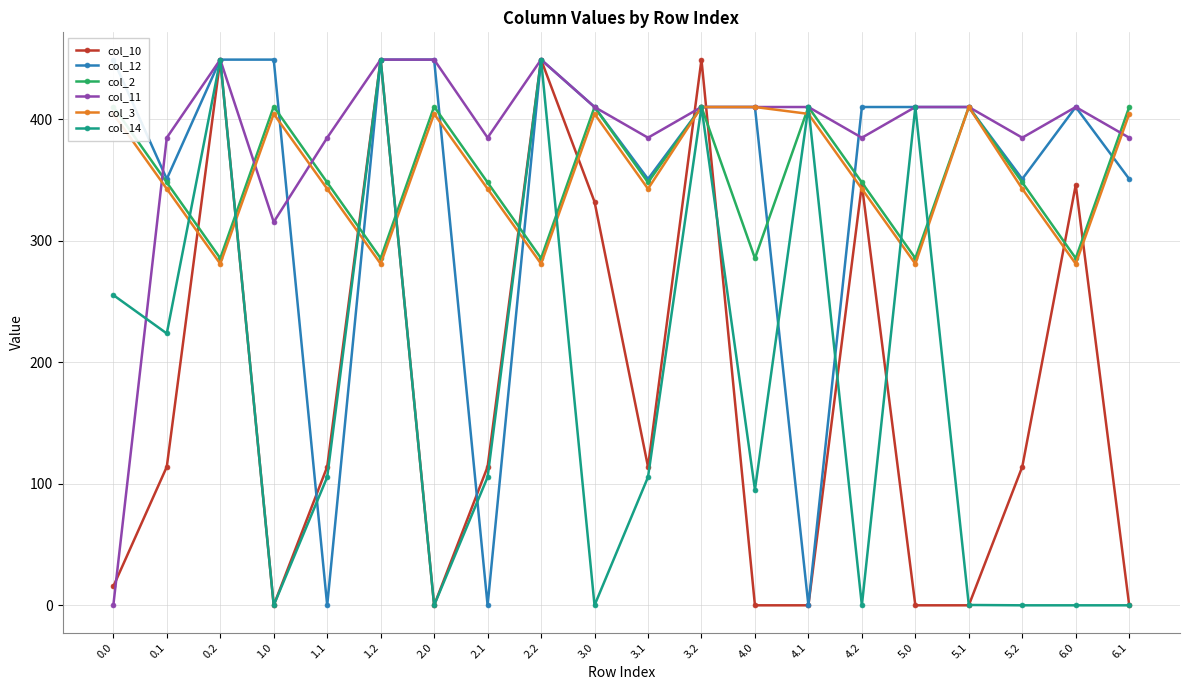

True or false: col_11 and col_10 cross at least once.

True